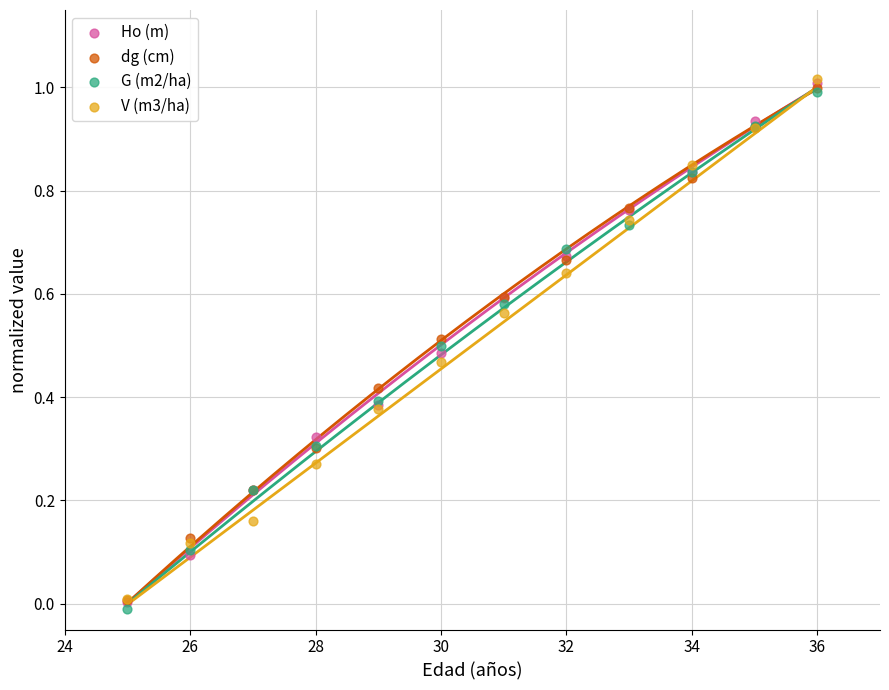

Which series contains the lowest Y value?

G (m2/ha)